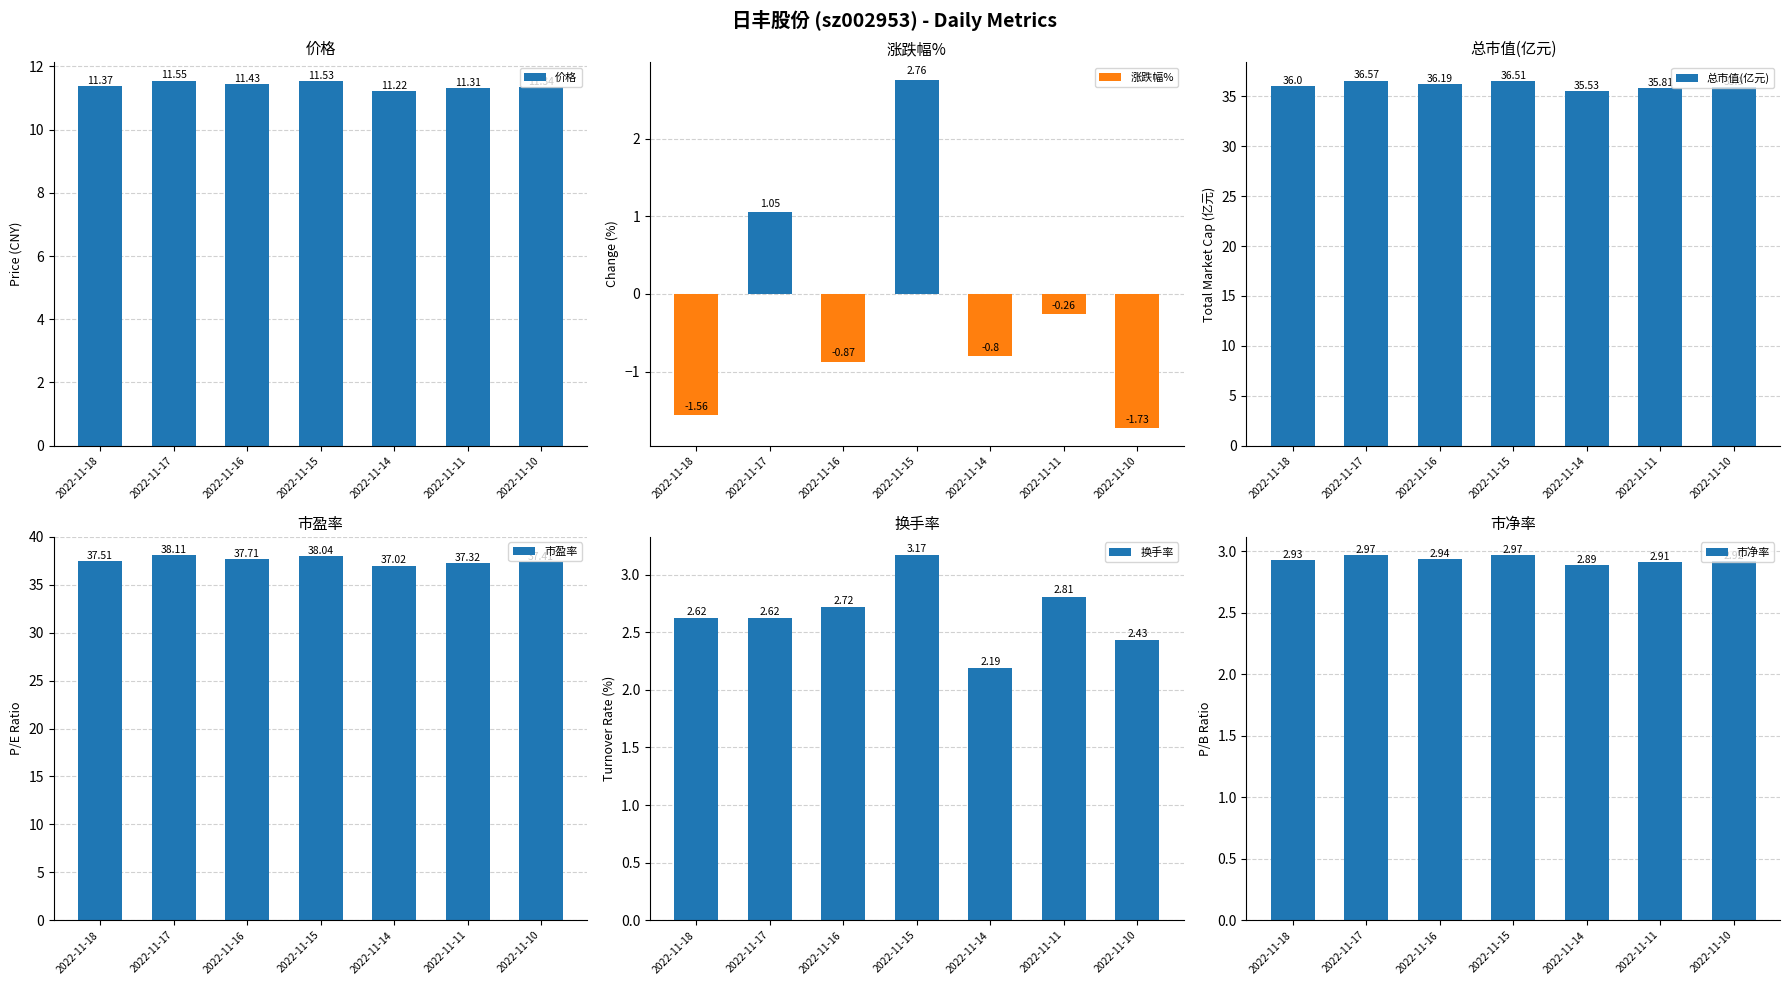

At how many categories does at least one series exceed 32?

7